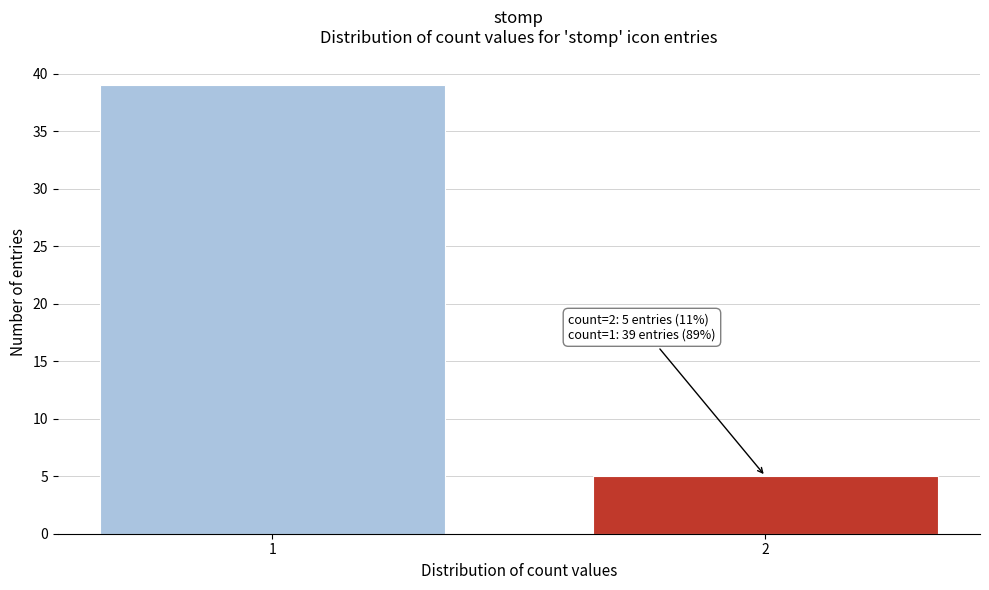

Reading right to left, list all the values displayed in this chart.

5	39